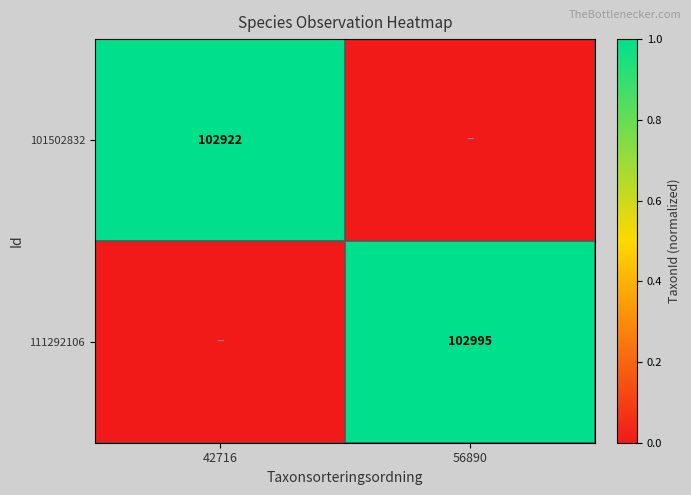

Is the value of 101502832 at 42716 greater than the value of 111292106 at 56890?

No